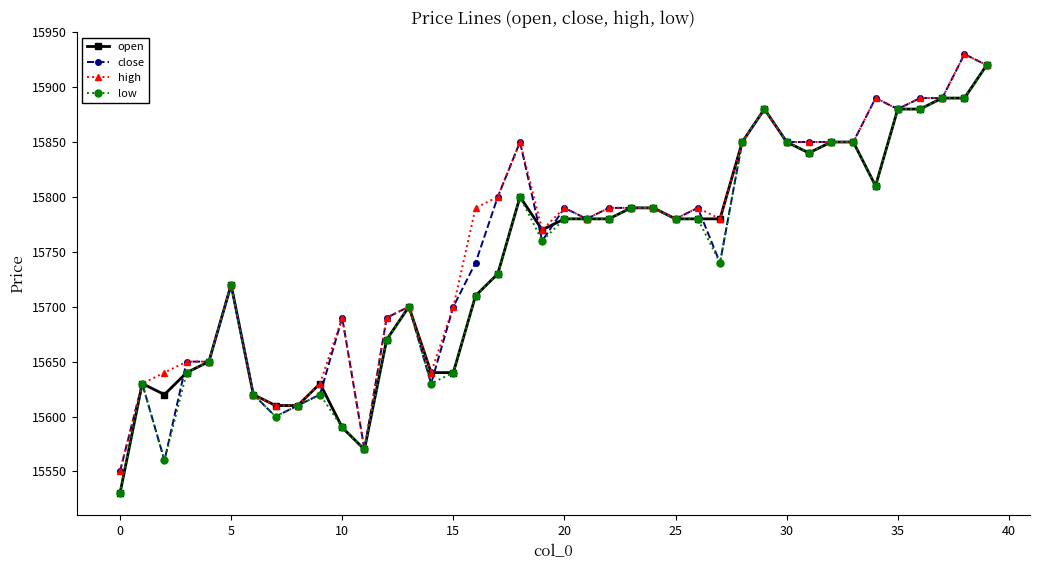

What is the maximum value for high?

15930